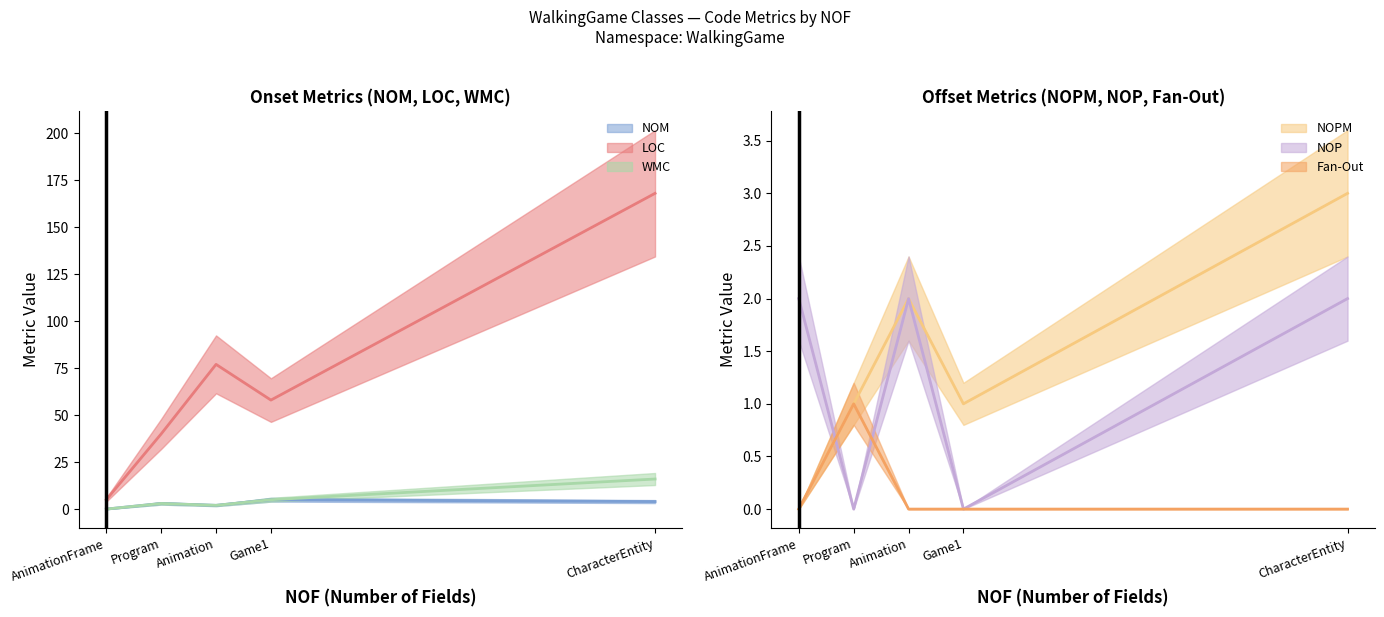

At which category does NOPM reach its first local valley?

AnimationFrame